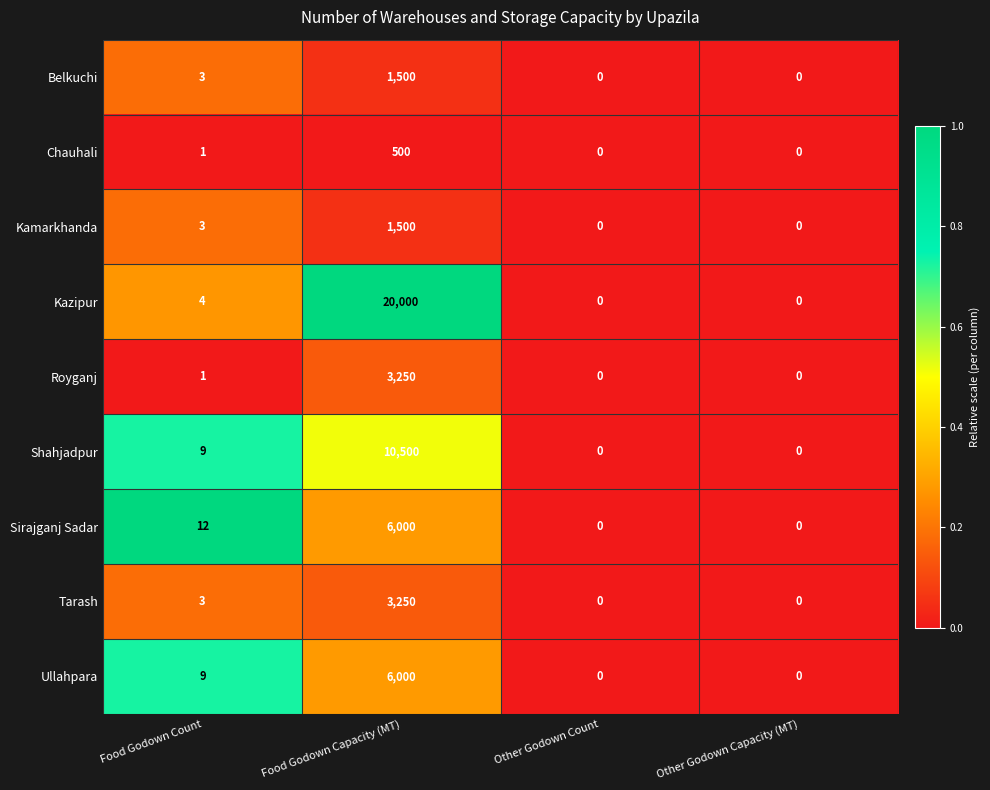

Is it true that Kamarkhanda equals 4 at Food Godown Count?

False